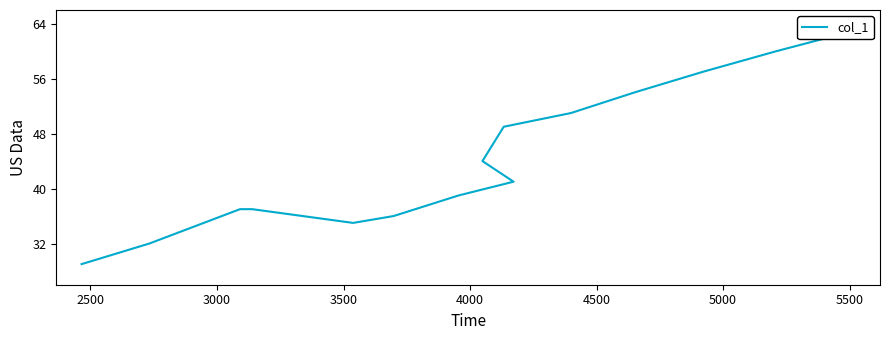

What is the value of the 14th point from the left?

60